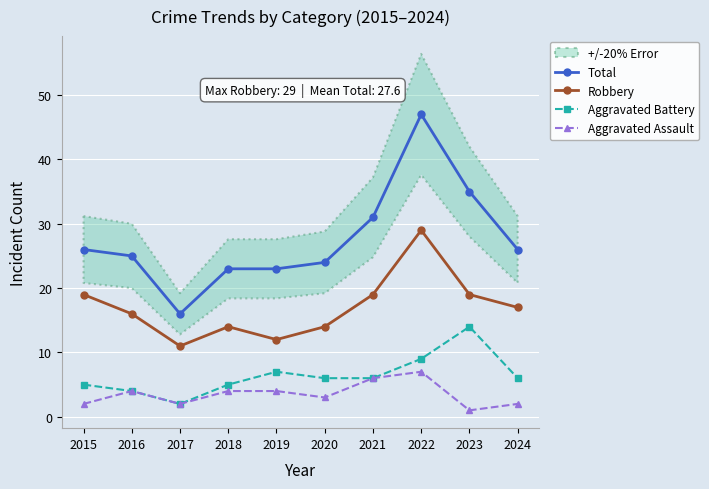

Is it true that Aggravated Battery equals 5 at 2018?

True